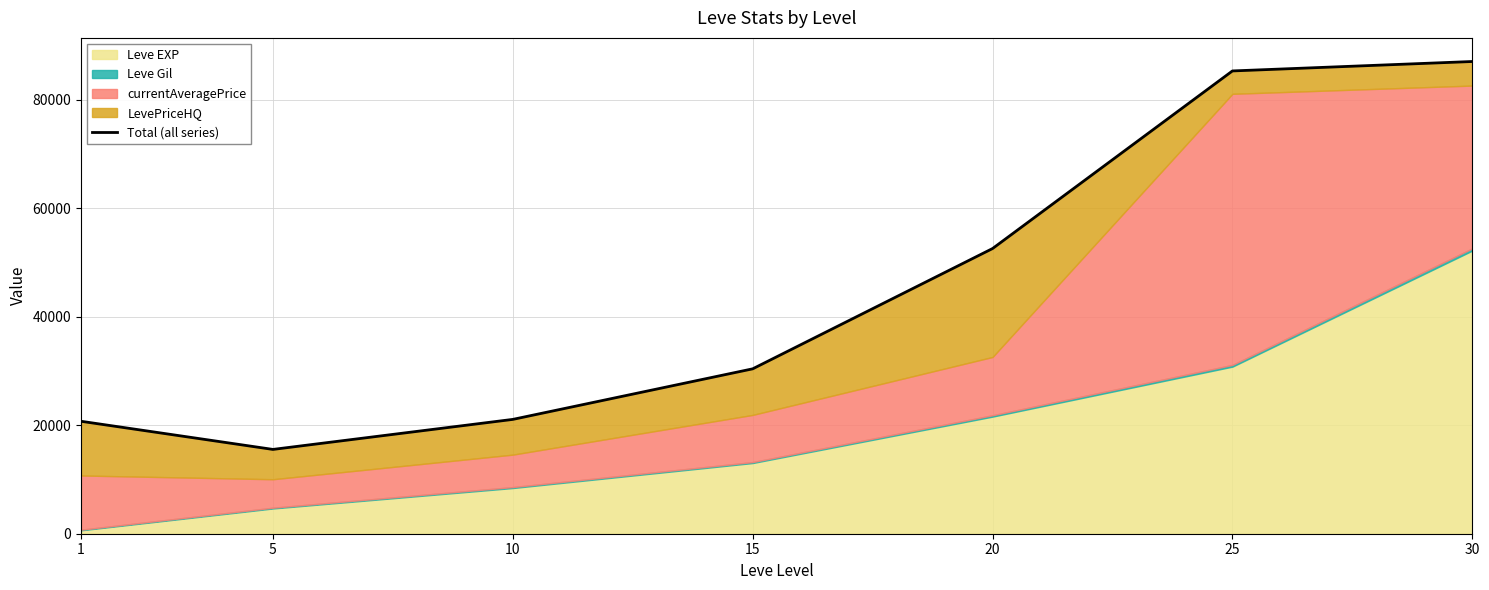

How many values exceed 30414?

3